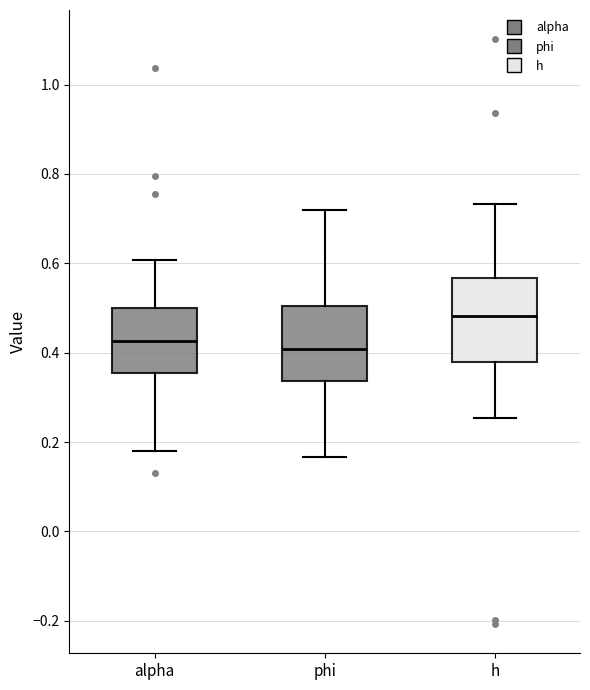

Reading left to right, transcribe this box plot: for each box, give where its median line is, the range the box spans, and where its two whiskers end, as read against the y-axis. The values are not printed on the chart, so give them approximately, as read against the axis.

alpha: median 0.42, box 0.36 to 0.50, whiskers 0.18 to 0.60
phi: median 0.40, box 0.34 to 0.50, whiskers 0.16 to 0.72
h: median 0.48, box 0.38 to 0.56, whiskers 0.26 to 0.74